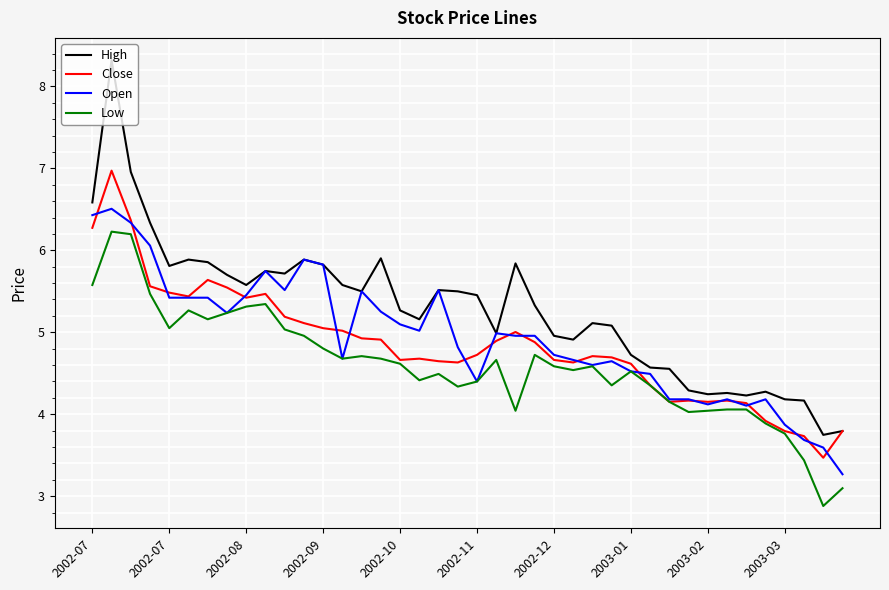

What is the greatest value displayed?

8.3